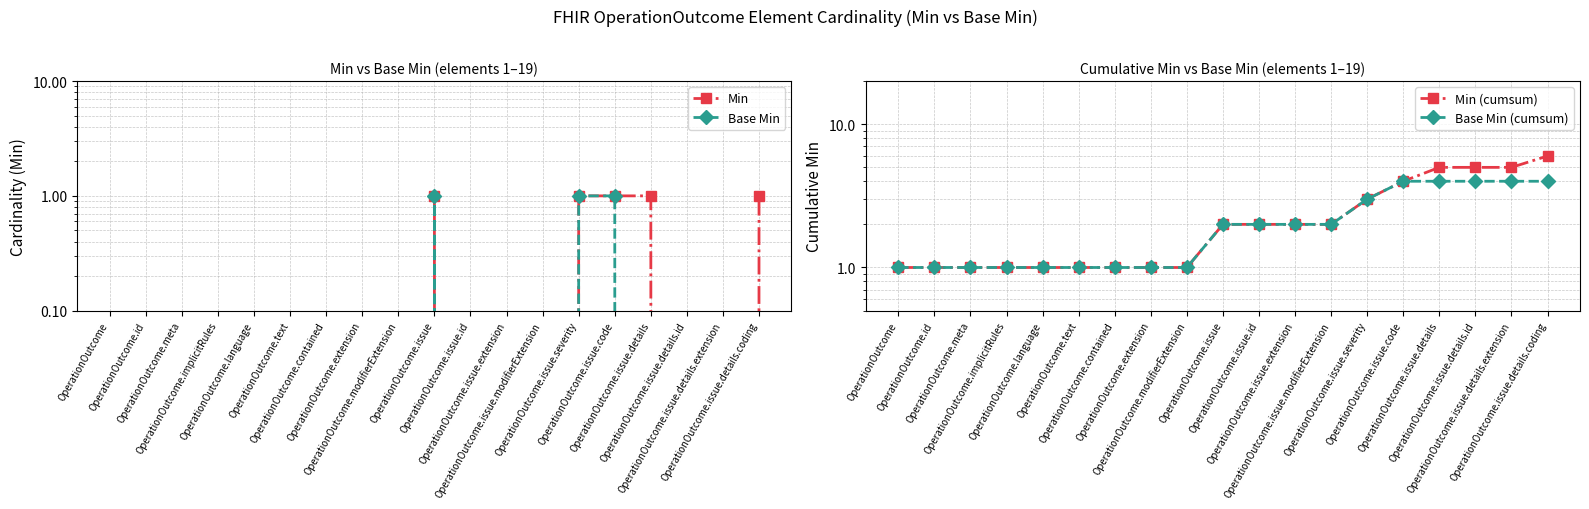

Reading right to left, extract all data points from this chart.

Min: OperationOutcome.issue.details.coding=1	OperationOutcome.issue.details.extension=0	OperationOutcome.issue.details.id=0	OperationOutcome.issue.details=1	OperationOutcome.issue.code=1	OperationOutcome.issue.severity=1	OperationOutcome.issue.modifierExtension=0	OperationOutcome.issue.extension=0	OperationOutcome.issue.id=0	OperationOutcome.issue=1	OperationOutcome.modifierExtension=0	OperationOutcome.extension=0	OperationOutcome.contained=0	OperationOutcome.text=0	OperationOutcome.language=0	OperationOutcome.implicitRules=0	OperationOutcome.meta=0	OperationOutcome.id=0	OperationOutcome=0
Base Min: OperationOutcome.issue.details.coding=0	OperationOutcome.issue.details.extension=0	OperationOutcome.issue.details.id=0	OperationOutcome.issue.details=0	OperationOutcome.issue.code=1	OperationOutcome.issue.severity=1	OperationOutcome.issue.modifierExtension=0	OperationOutcome.issue.extension=0	OperationOutcome.issue.id=0	OperationOutcome.issue=1	OperationOutcome.modifierExtension=0	OperationOutcome.extension=0	OperationOutcome.contained=0	OperationOutcome.text=0	OperationOutcome.language=0	OperationOutcome.implicitRules=0	OperationOutcome.meta=0	OperationOutcome.id=0	OperationOutcome=0
Min (cumsum): OperationOutcome.issue.details.coding=6	OperationOutcome.issue.details.extension=5	OperationOutcome.issue.details.id=5	OperationOutcome.issue.details=5	OperationOutcome.issue.code=4	OperationOutcome.issue.severity=3	OperationOutcome.issue.modifierExtension=2	OperationOutcome.issue.extension=2	OperationOutcome.issue.id=2	OperationOutcome.issue=2	OperationOutcome.modifierExtension=1	OperationOutcome.extension=1	OperationOutcome.contained=1	OperationOutcome.text=1	OperationOutcome.language=1	OperationOutcome.implicitRules=1	OperationOutcome.meta=1	OperationOutcome.id=1	OperationOutcome=1
Base Min (cumsum): OperationOutcome.issue.details.coding=4	OperationOutcome.issue.details.extension=4	OperationOutcome.issue.details.id=4	OperationOutcome.issue.details=4	OperationOutcome.issue.code=4	OperationOutcome.issue.severity=3	OperationOutcome.issue.modifierExtension=2	OperationOutcome.issue.extension=2	OperationOutcome.issue.id=2	OperationOutcome.issue=2	OperationOutcome.modifierExtension=1	OperationOutcome.extension=1	OperationOutcome.contained=1	OperationOutcome.text=1	OperationOutcome.language=1	OperationOutcome.implicitRules=1	OperationOutcome.meta=1	OperationOutcome.id=1	OperationOutcome=1